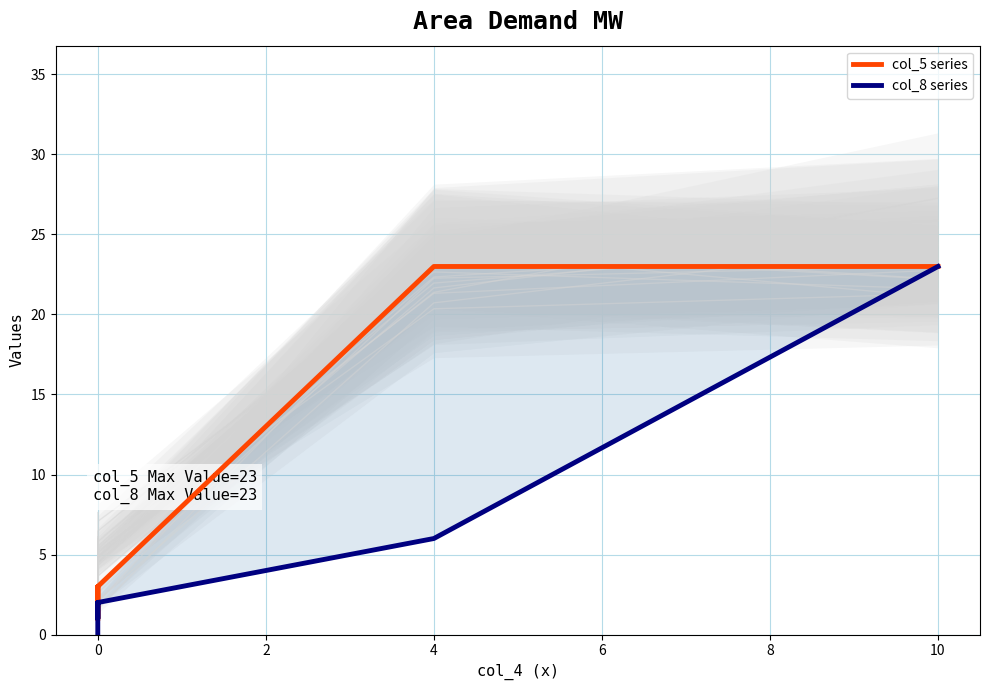

Reading right to left, list all the values displayed in this chart.

col_5 series: 23	23	3	1	3	1	1
col_8 series: 23	6	2	1	2	0	0